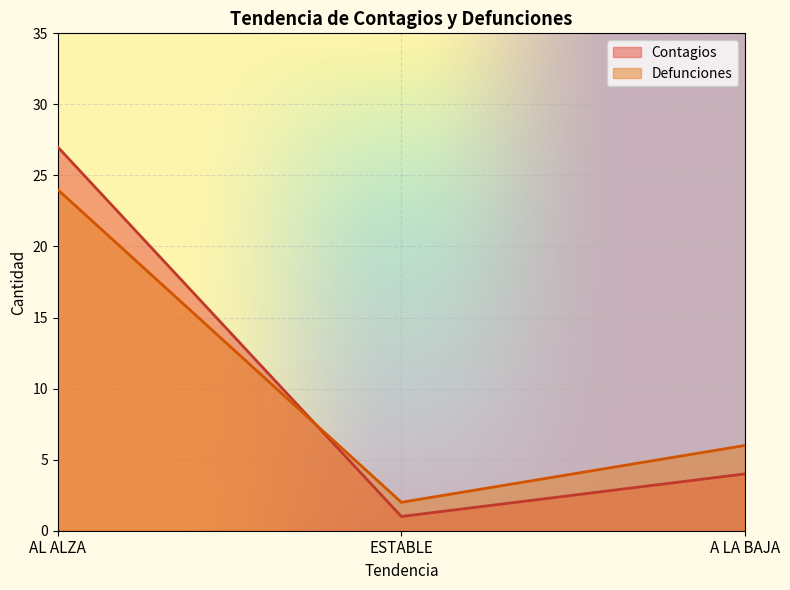

How many data points in Defunciones are less than 6?

1